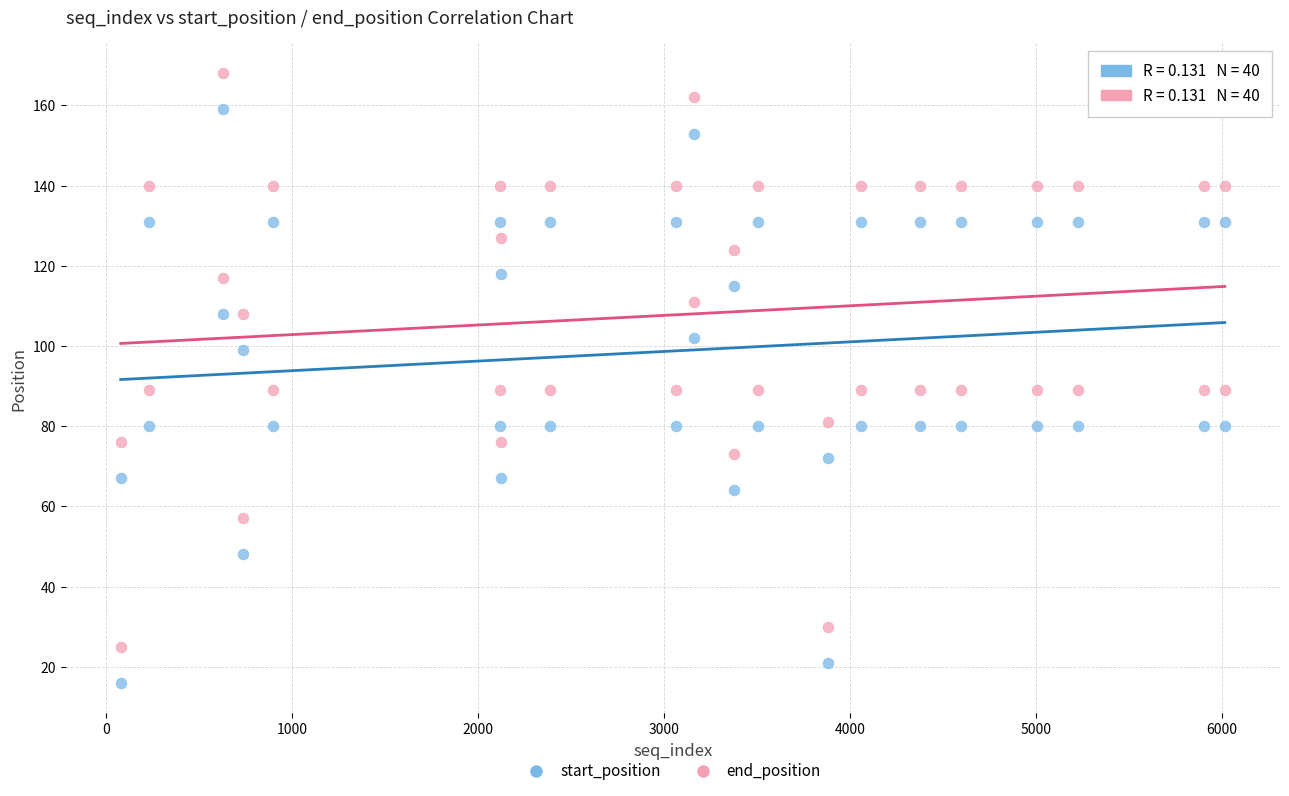

What are all the series names shown in the legend?

start_position, end_position